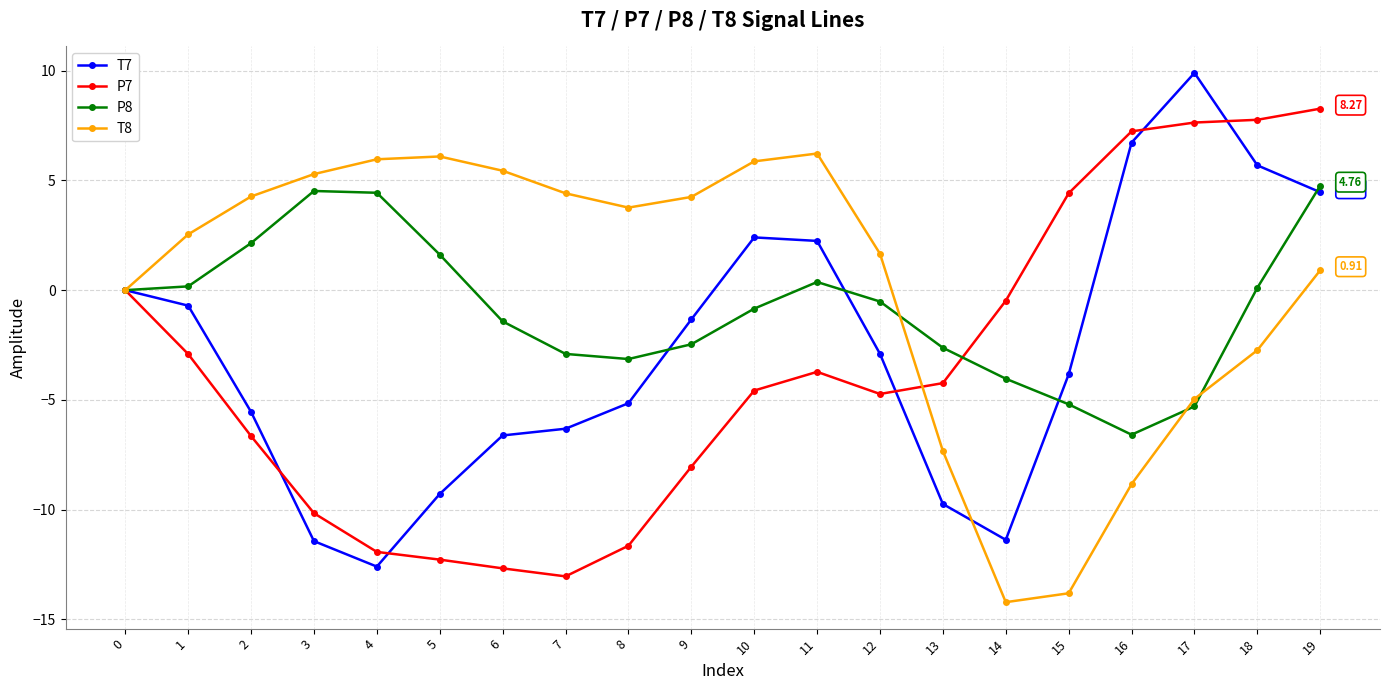

Rank the series by their average value, from lowest to highest.

P7, T7, P8, T8